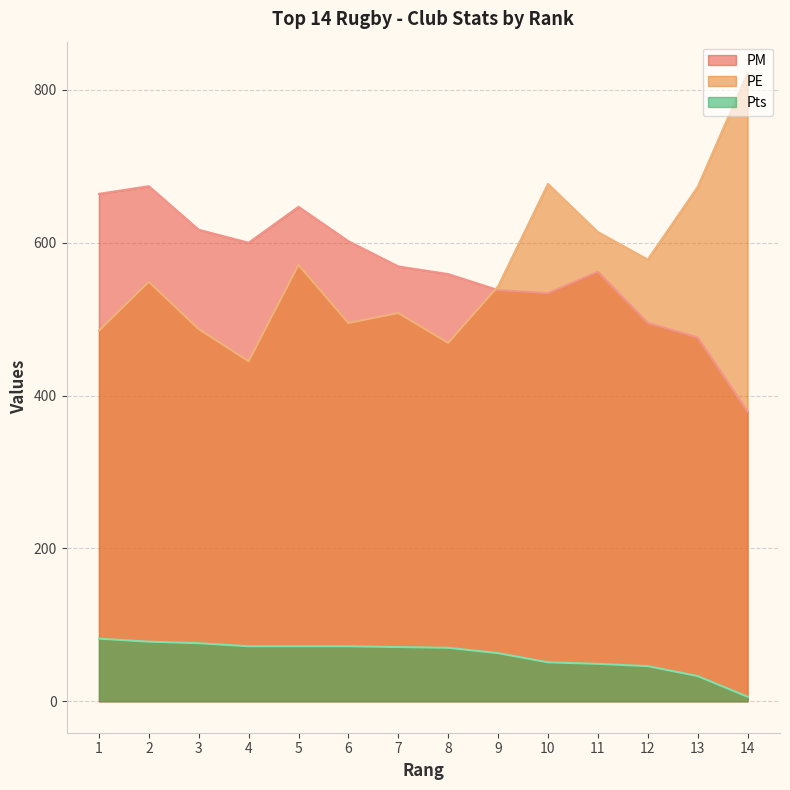

What is the average value of the PM series?

565